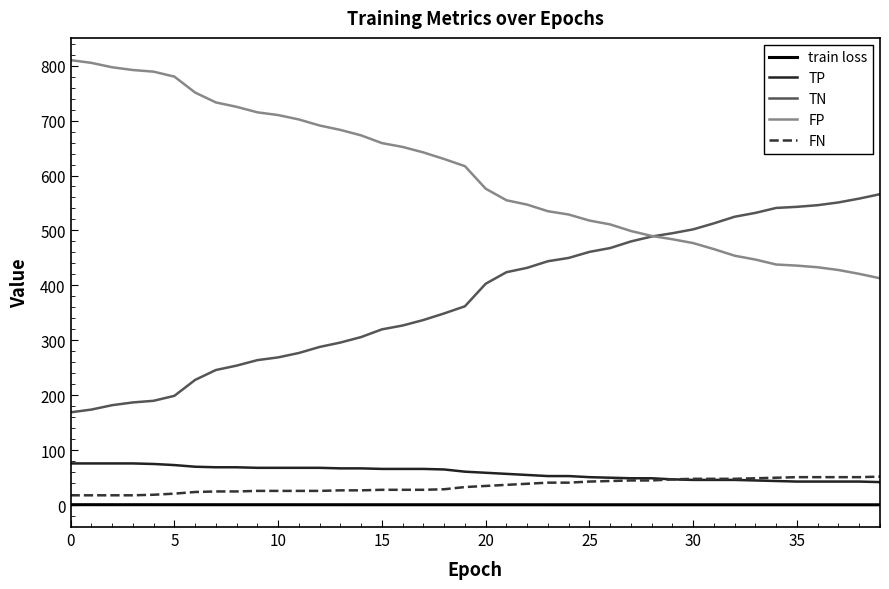

What is the maximum value for FP?

810.0